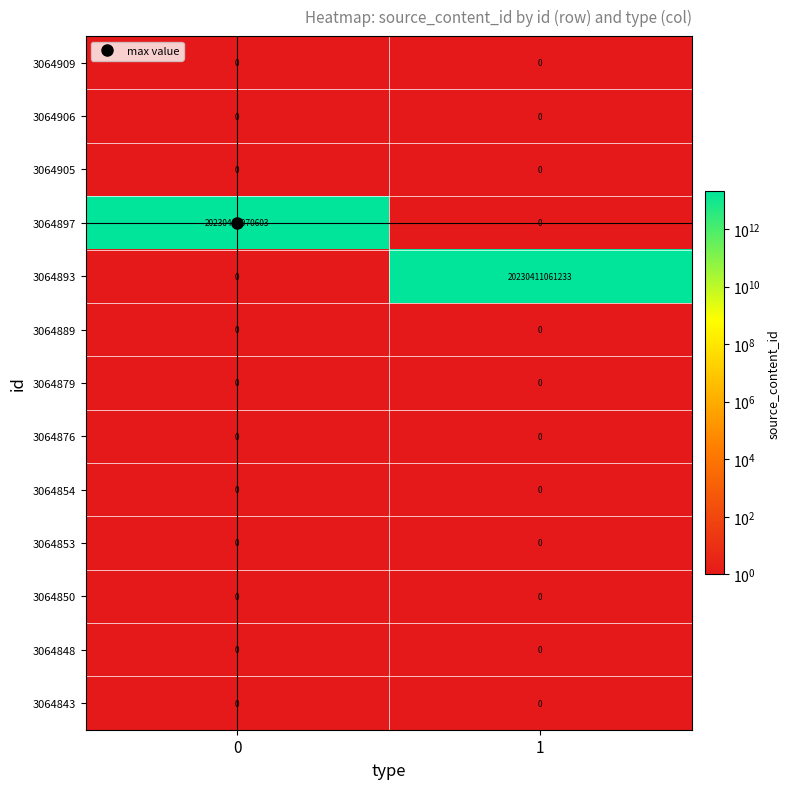

Is it true that 3064906 equals 0 at 1?

True